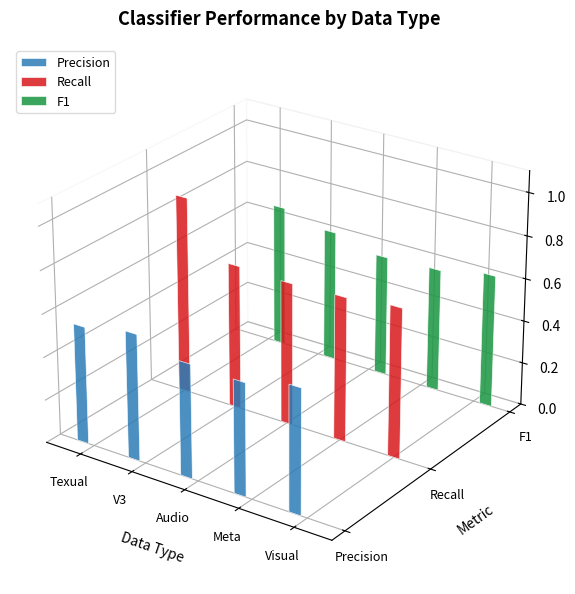

What is the label of the 2nd bar from the right?

Meta